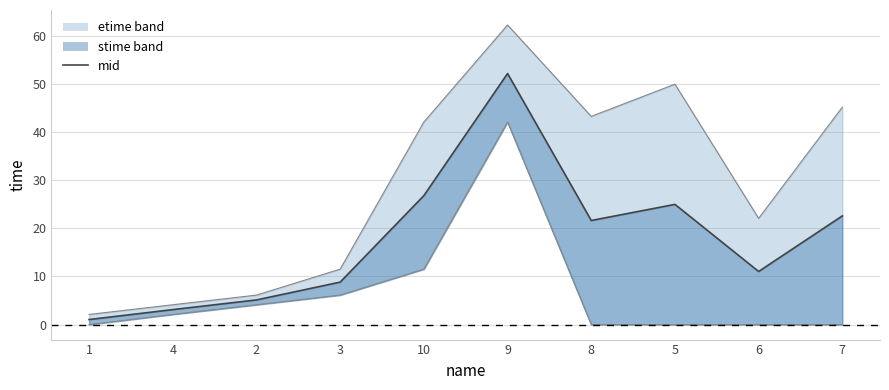

Reading left to right, transcribe all the data shown in this chart.

mid: 1=1.1	4=3.1	2=5.1	3=8.8	10=26.8	9=52.1	8=21.6	5=25.0	6=11.0	7=22.6
etime_line: 1=2.1	4=4.1	2=6.1	3=11.5	10=42.1	9=62.2	8=43.2	5=49.9	6=22.1	7=45.2
stime_line: 1=0.0	4=2.1	2=4.1	3=6.1	10=11.5	9=42.1	8=0.0	5=0.0	6=0.0	7=0.0